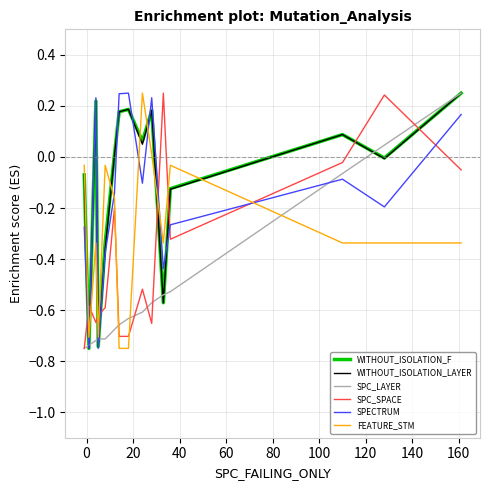

After their last crossing, which series has the higher values: SPC_SPACE or WITHOUT_ISOLATION_LAYER?

WITHOUT_ISOLATION_LAYER